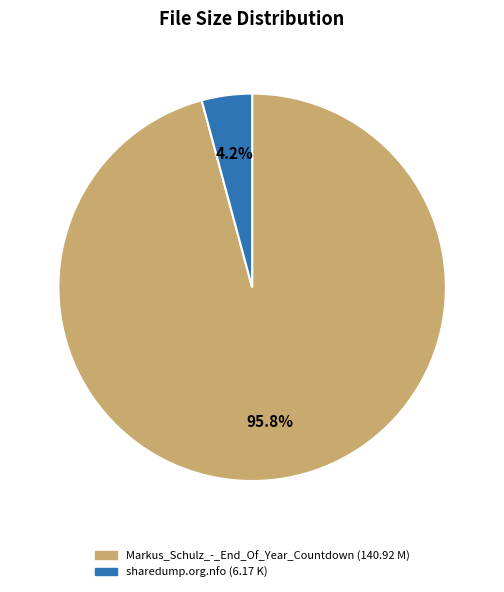

What is the ratio of the value at Markus_Schulz_-_End_Of_Year_Countdown (140.92 M) to the value at sharedump.org.nfo (6.17 K)?

22.8